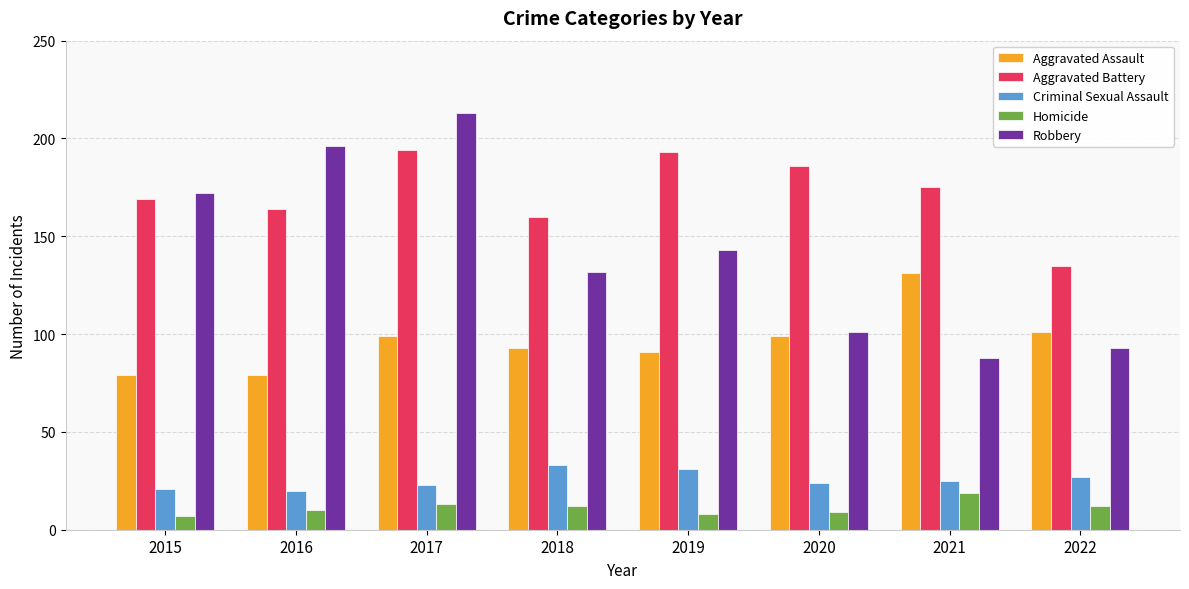

Read the Aggravated Battery value at 2022.

135